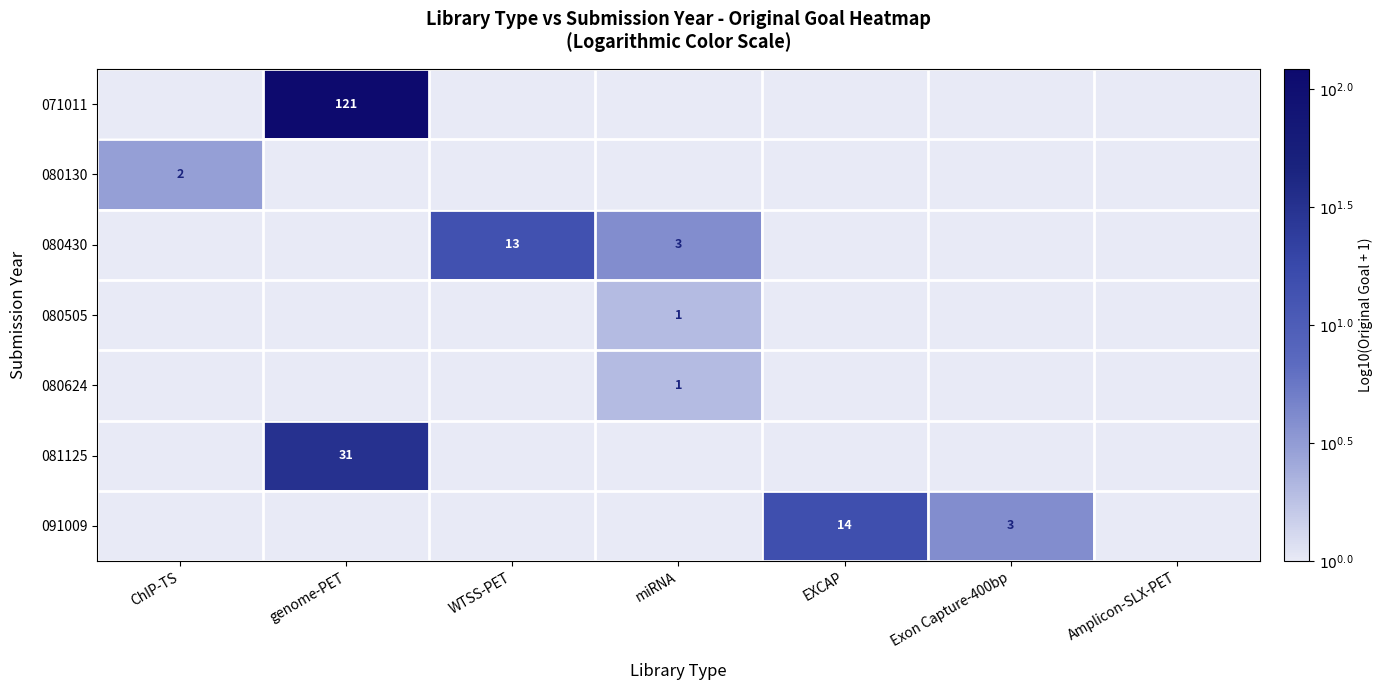

List the series in order of their peak value, highest first.

071011, 081125, 091009, 080430, 080130, 080505, 080624